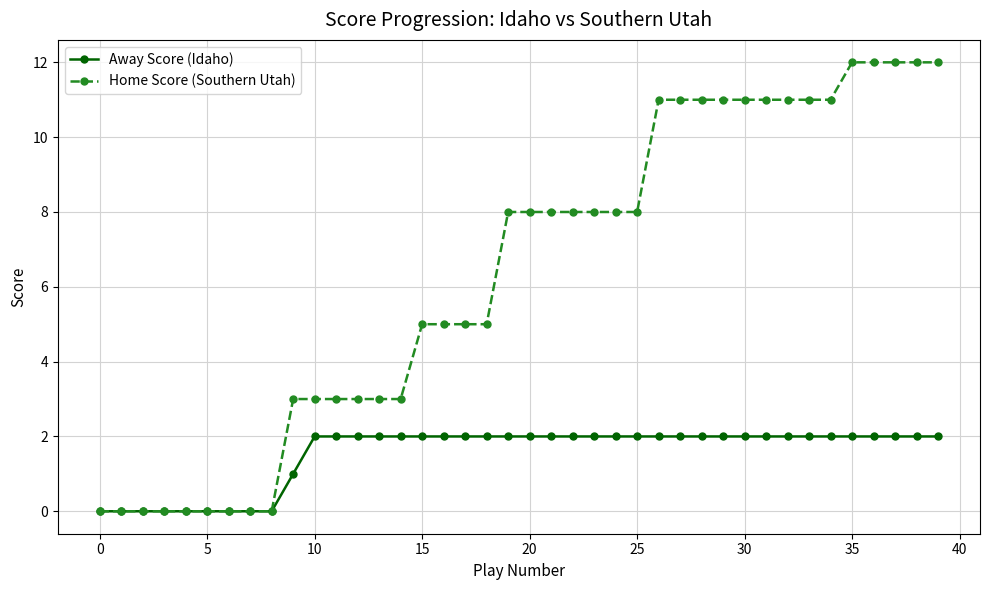

Which series has the largest total across all categories?

Home Score (Southern Utah)